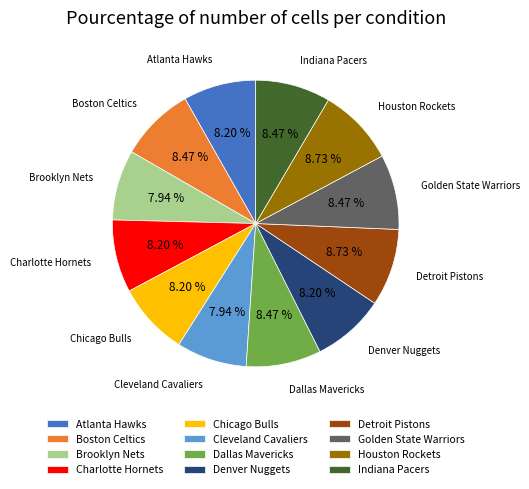

Combined, do Dallas Mavericks and Atlanta Hawks account for over 50%?

No